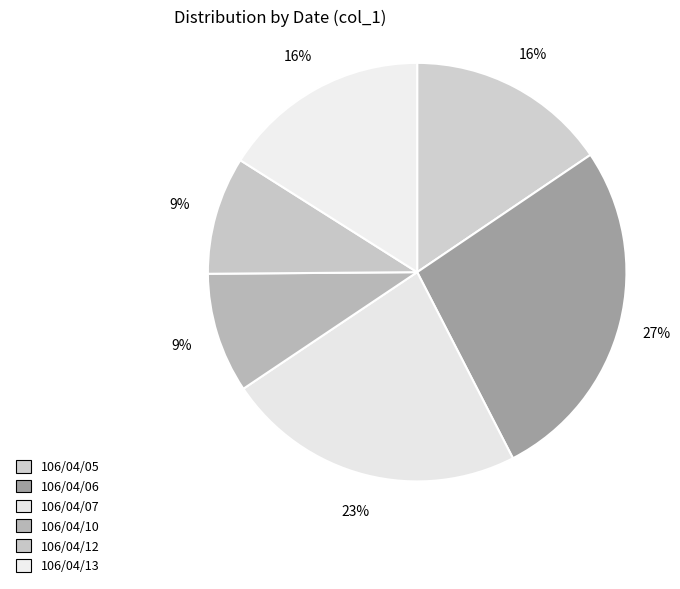

What is the largest slice in the pie chart?

106/04/06